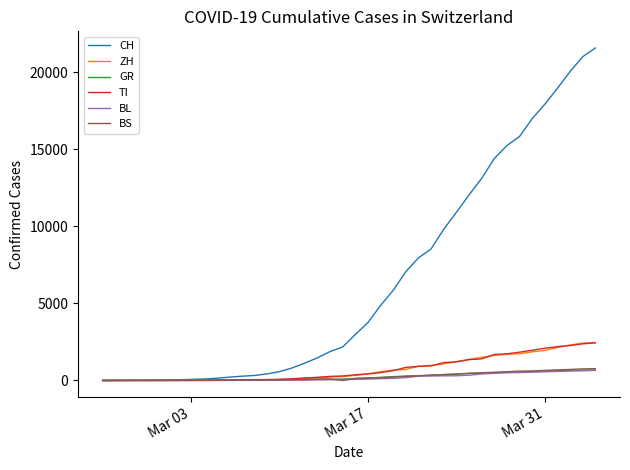

What is the maximum value for BS?

767